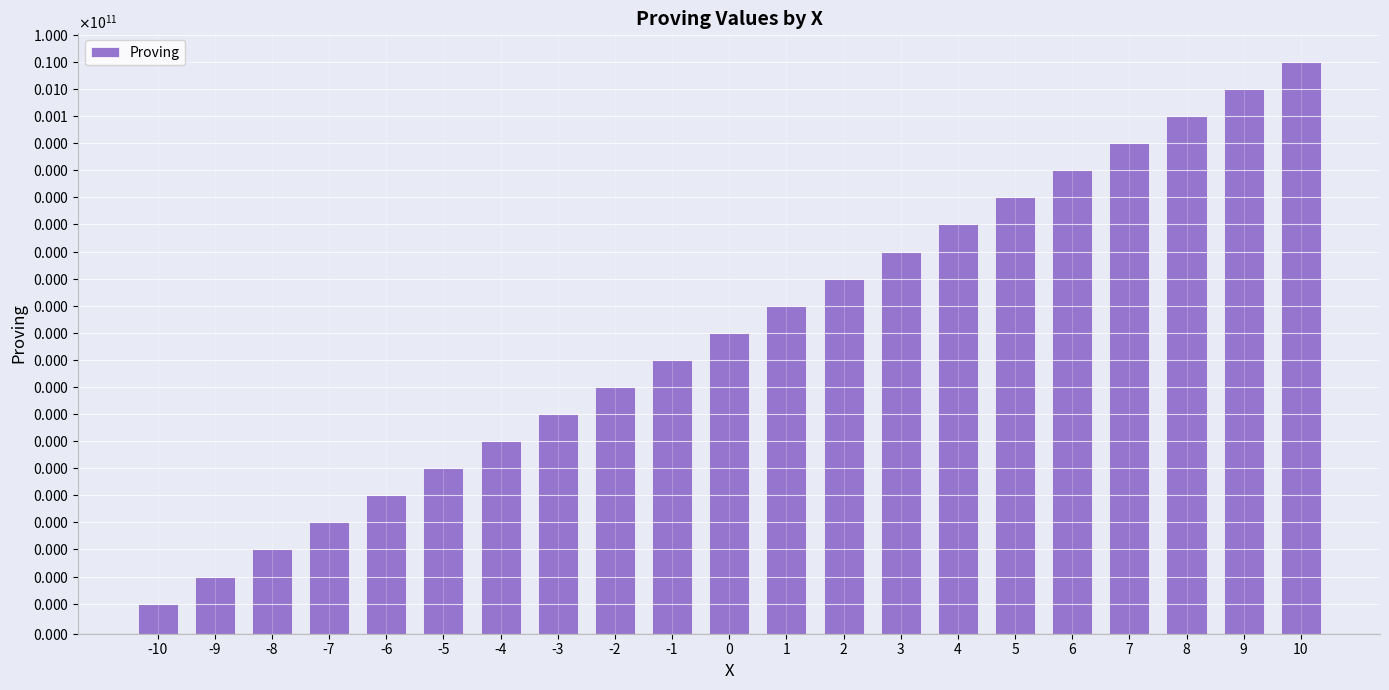

Rank the categories by value from highest to lowest.

10, 9, 8, 7, 6, 5, 4, 3, 2, 1, 0, -1, -2, -3, -4, -5, -6, -7, -8, -9, -10